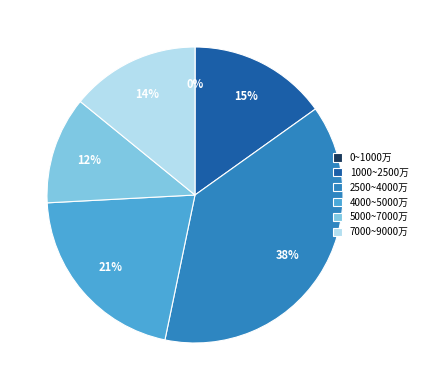

Combined, do 4000~5000万 and 7000~9000万 account for over 50%?

No